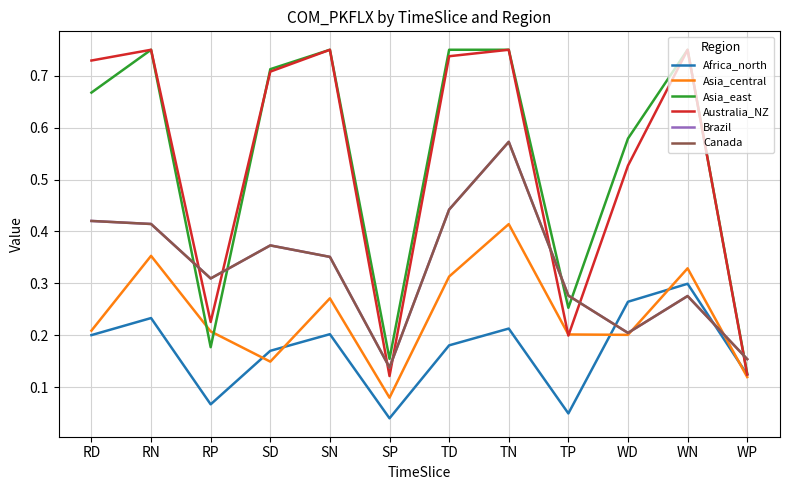

Does the chart have visible grid lines?

Yes